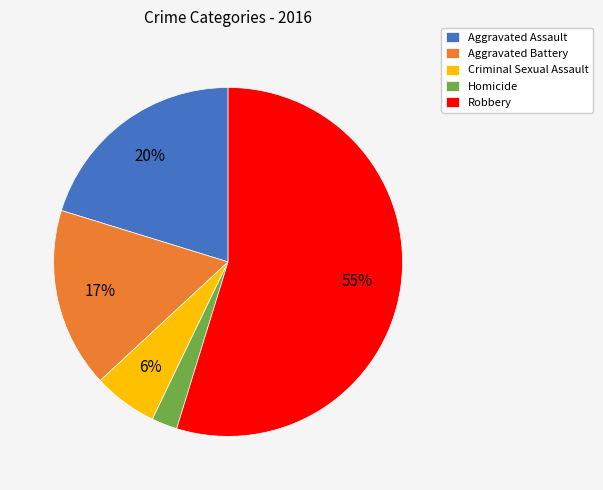

How many slices are in this pie chart?

5